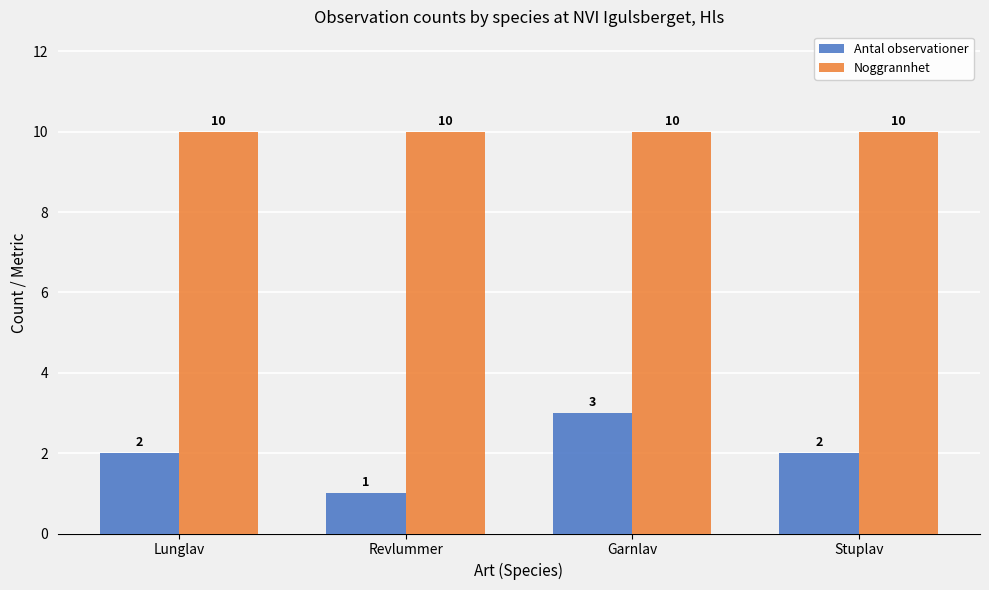

True or false: Noggrannhet has a value of 16 at Revlummer.

False